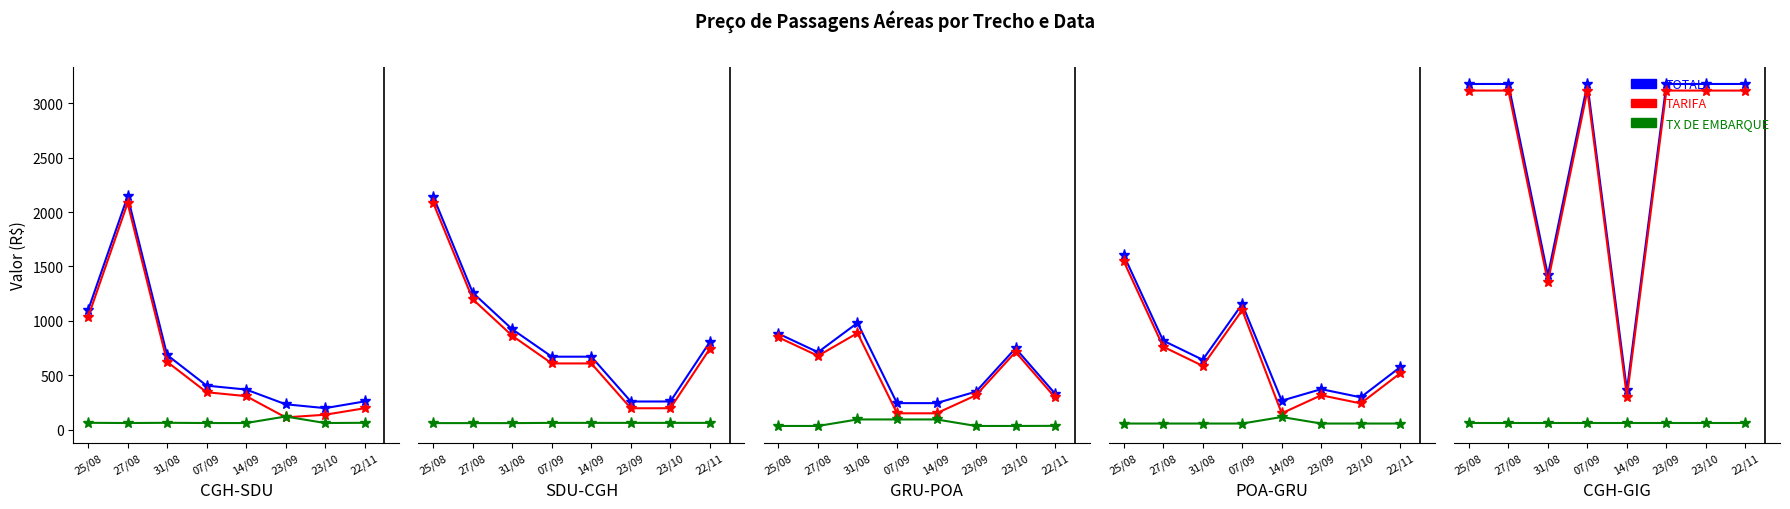

What value does the TX DE EMBARQUE series have at 07/09?

60.6